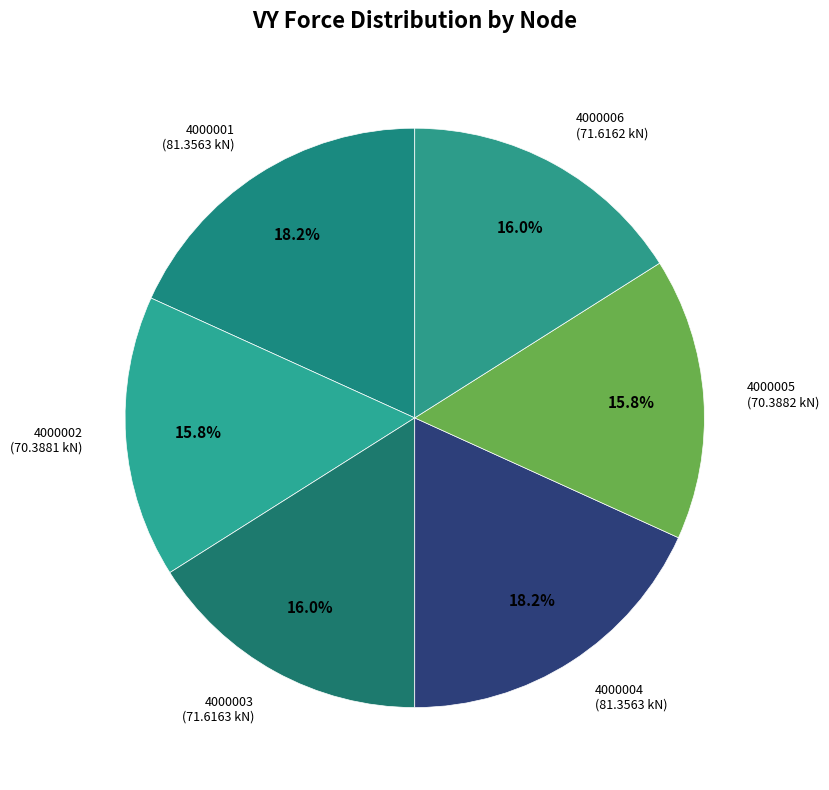

What is the ratio of the value at 4000004 to the value at 4000001?

1.0